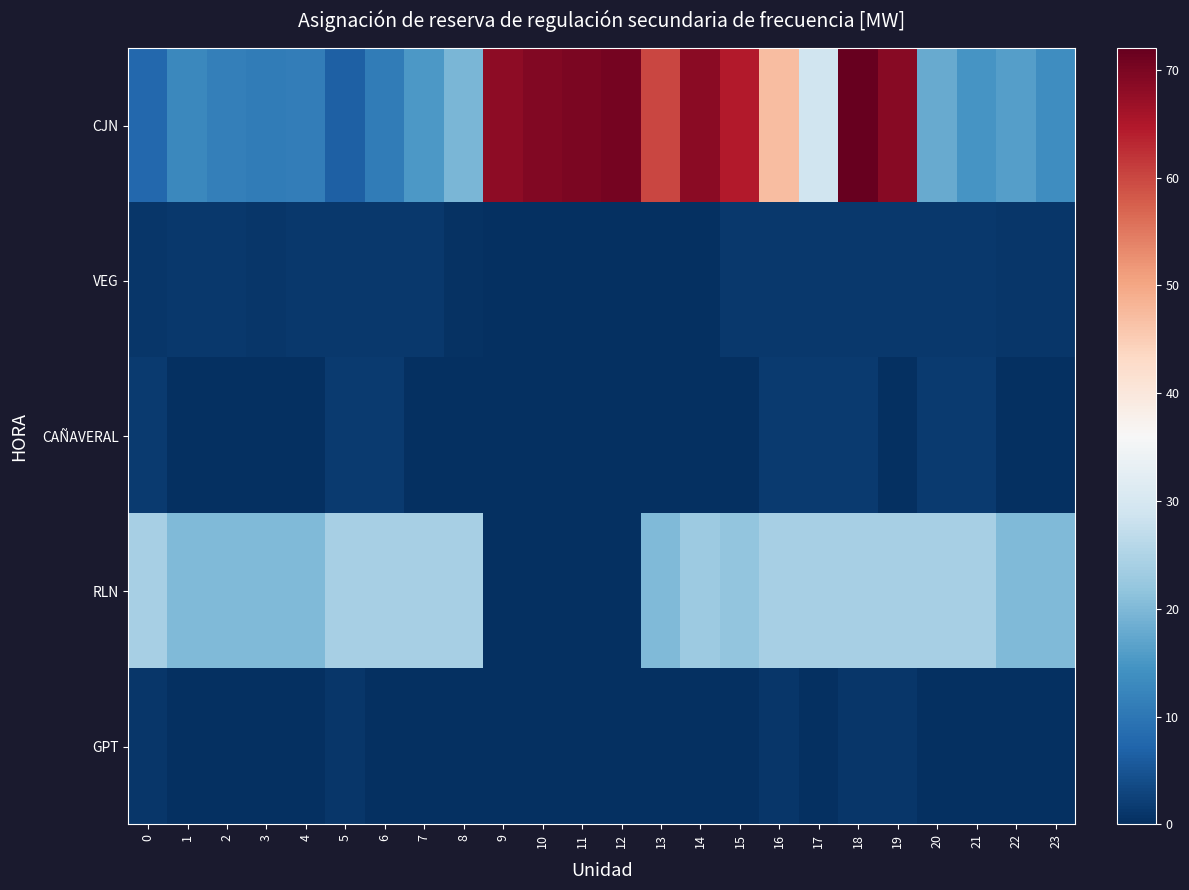

Which series changed the most between 9 and 11?

CJN